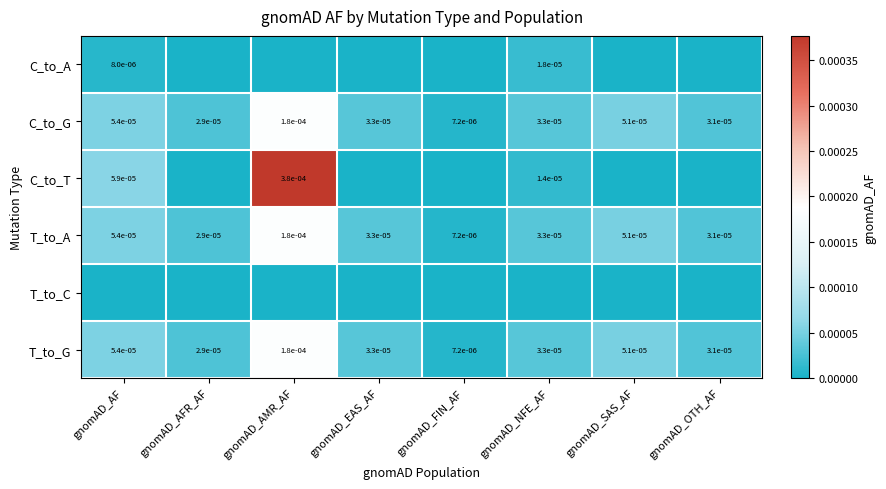

The C_to_G series shows 0.0 at gnomAD_NFE_AF. True or false?

True